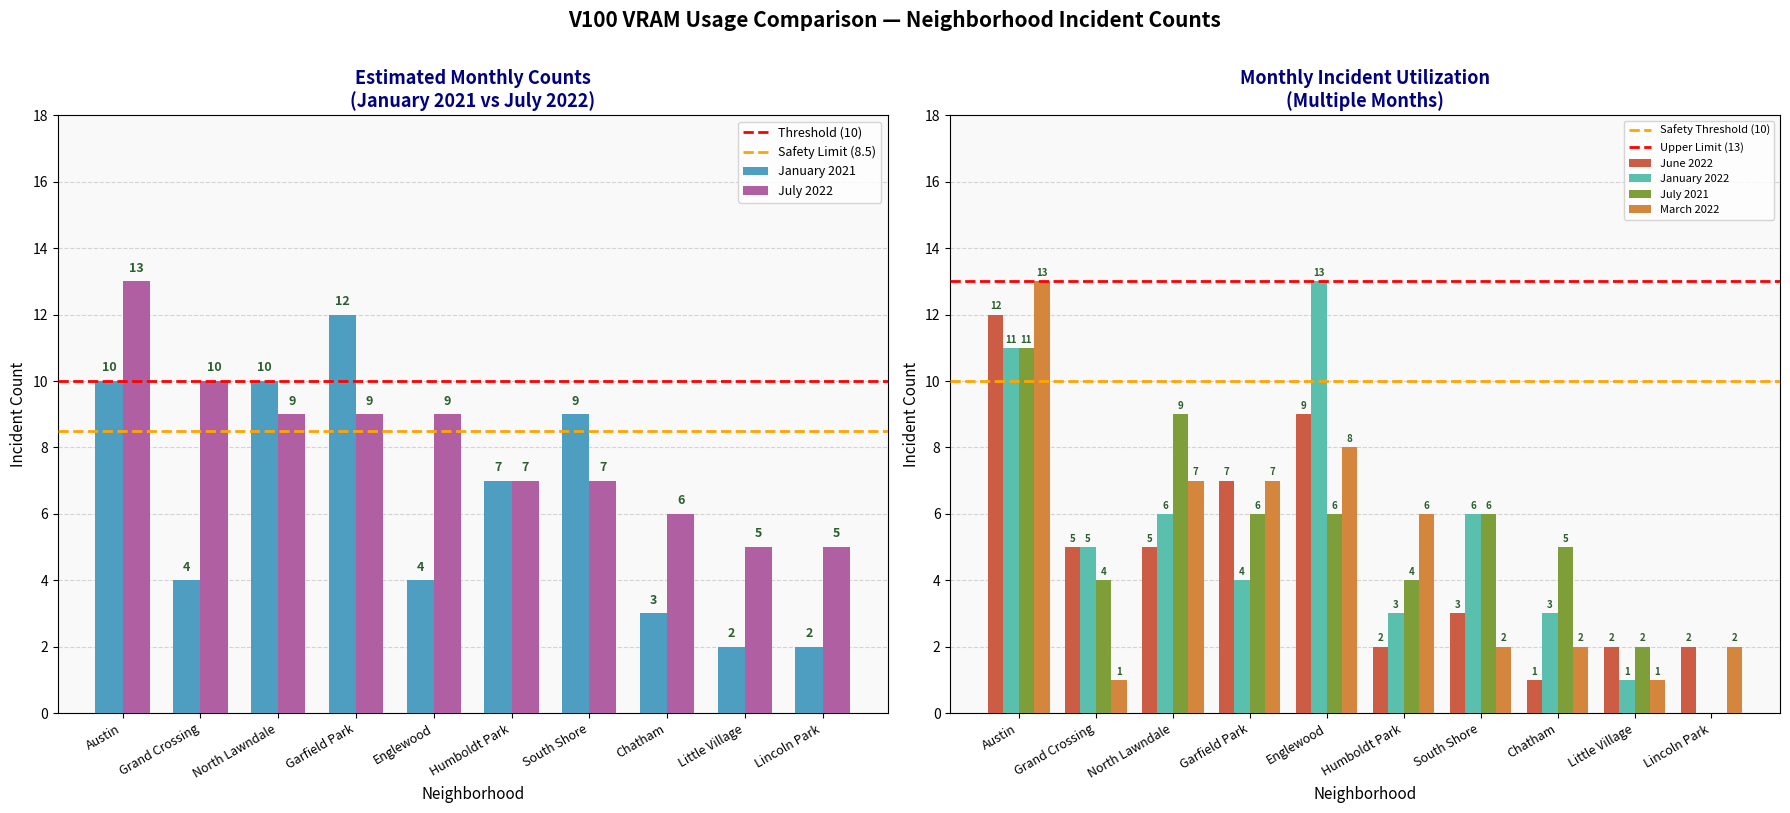

Between Grand Crossing and Humboldt Park, which is larger?

Humboldt Park